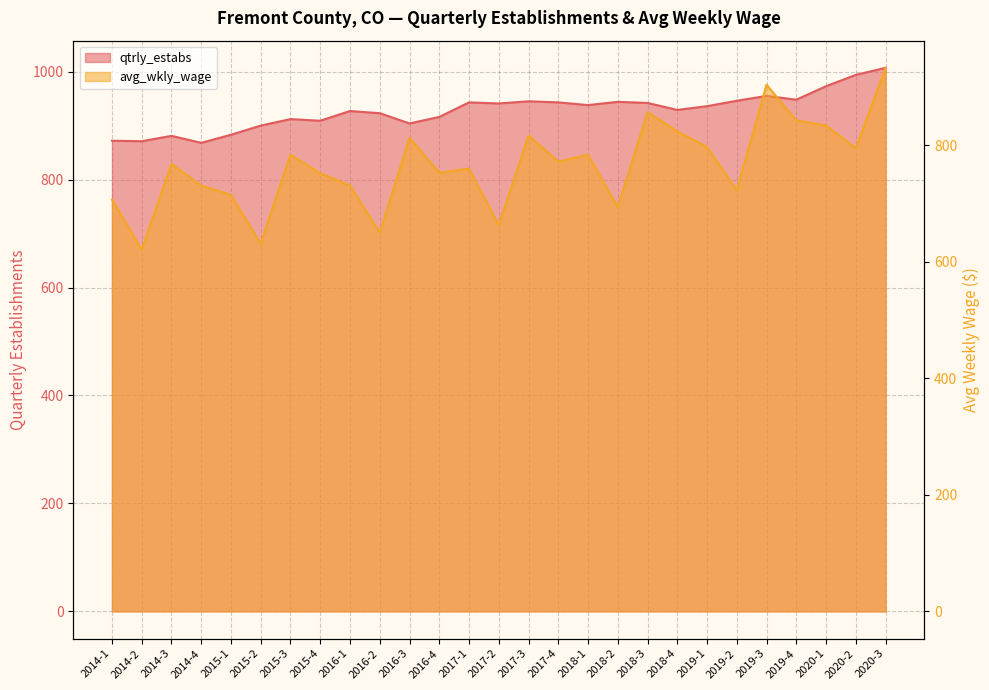

Is it true that avg_wkly_wage equals 797 at 2019-1?

True